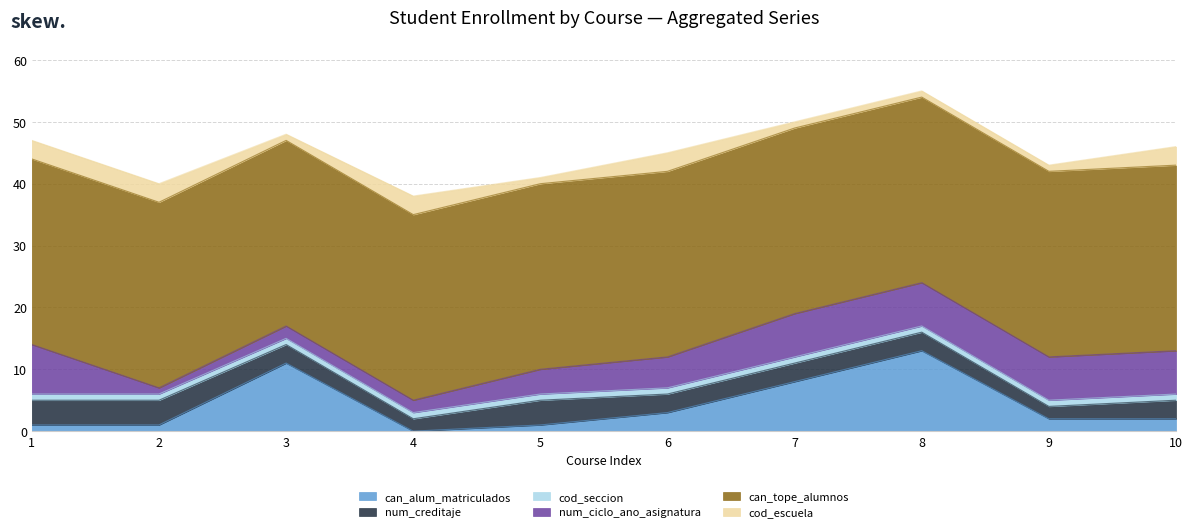

True or false: num_creditaje has a value of 3 at 7.

True